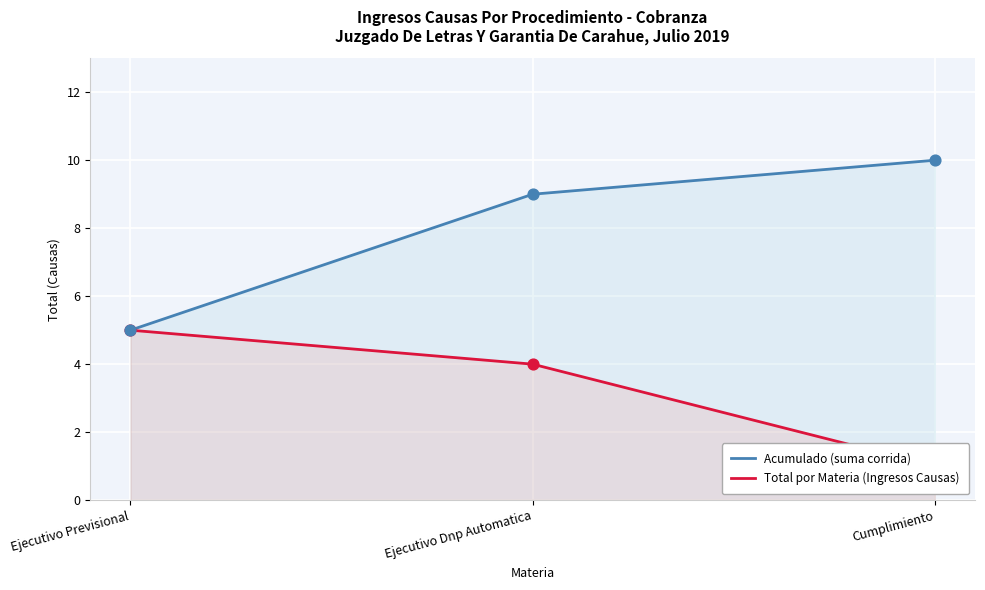

What are all the series names shown in the legend?

Acumulado (suma corrida), Total por Materia (Ingresos Causas)